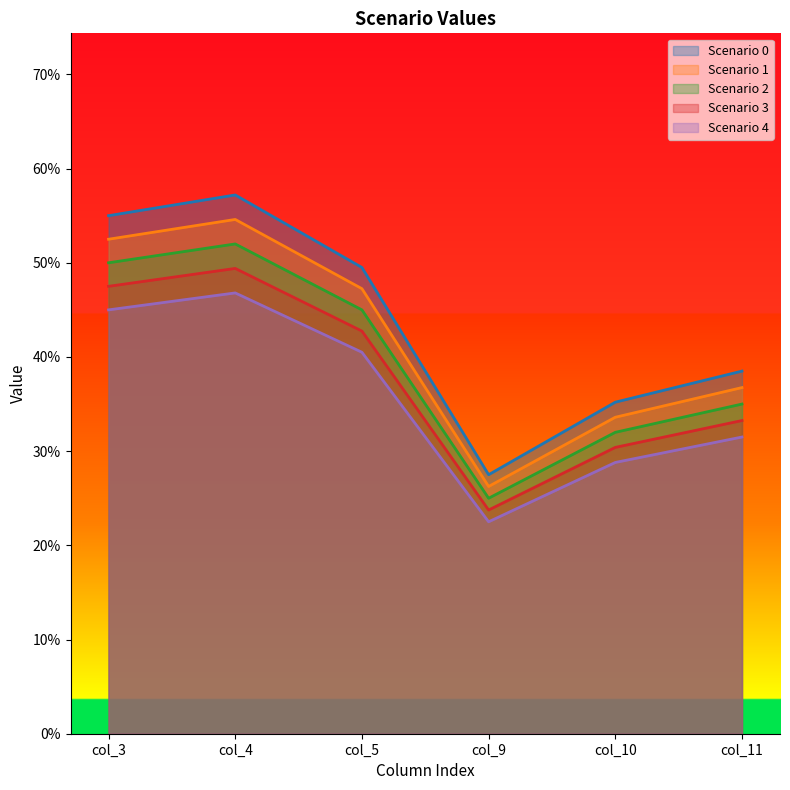

Reading right to left, what are all the values shown in this chart?

Scenario 0: 0.4	0.4	0.3	0.5	0.6	0.6
Scenario 1: 0.4	0.3	0.3	0.5	0.5	0.5
Scenario 2: 0.3	0.3	0.2	0.4	0.5	0.5
Scenario 3: 0.3	0.3	0.2	0.5	0.5	0.5
Scenario 4: 0.3	0.3	0.2	0.4	0.5	0.5